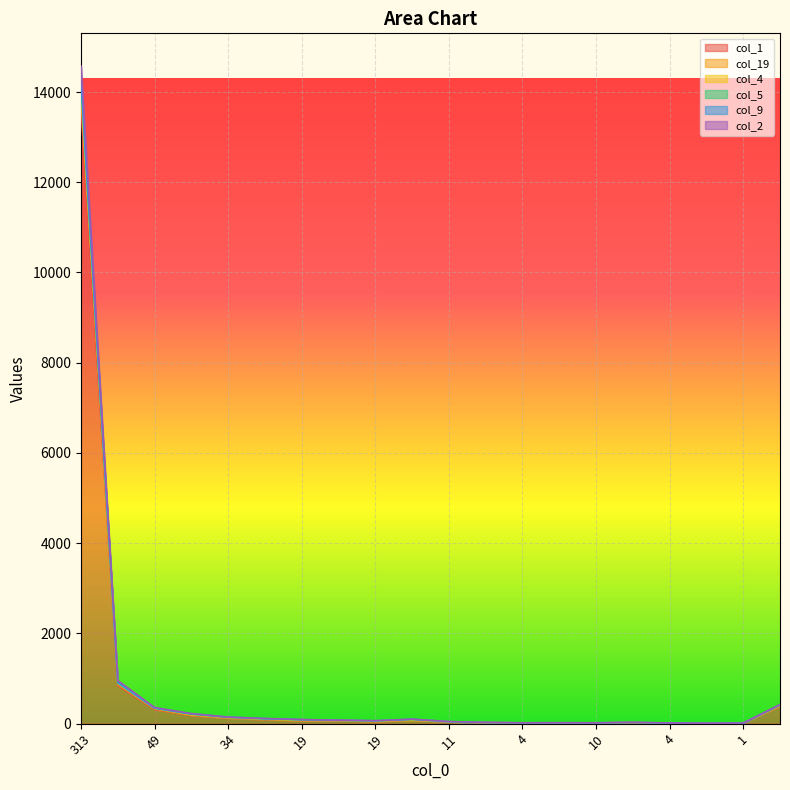

The col_2 series shows 145 at 24. True or false?

False